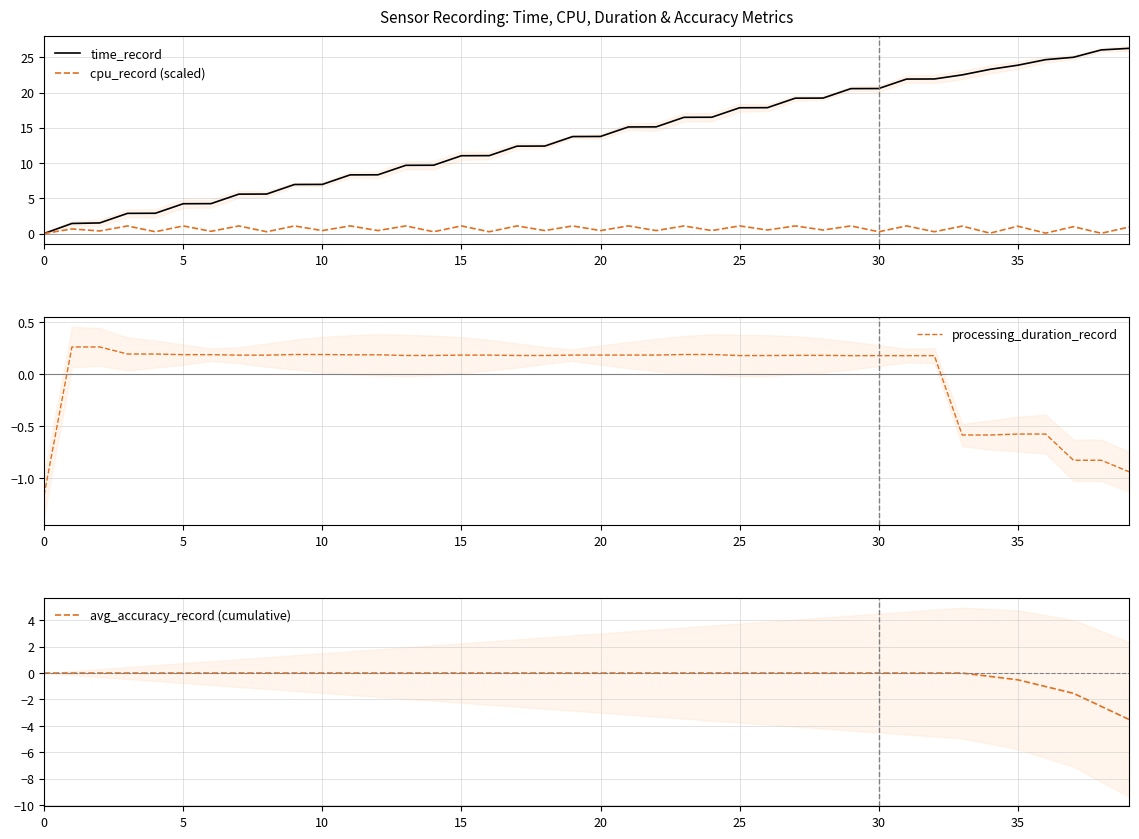

At how many categories does at least one series exceed 6?

31